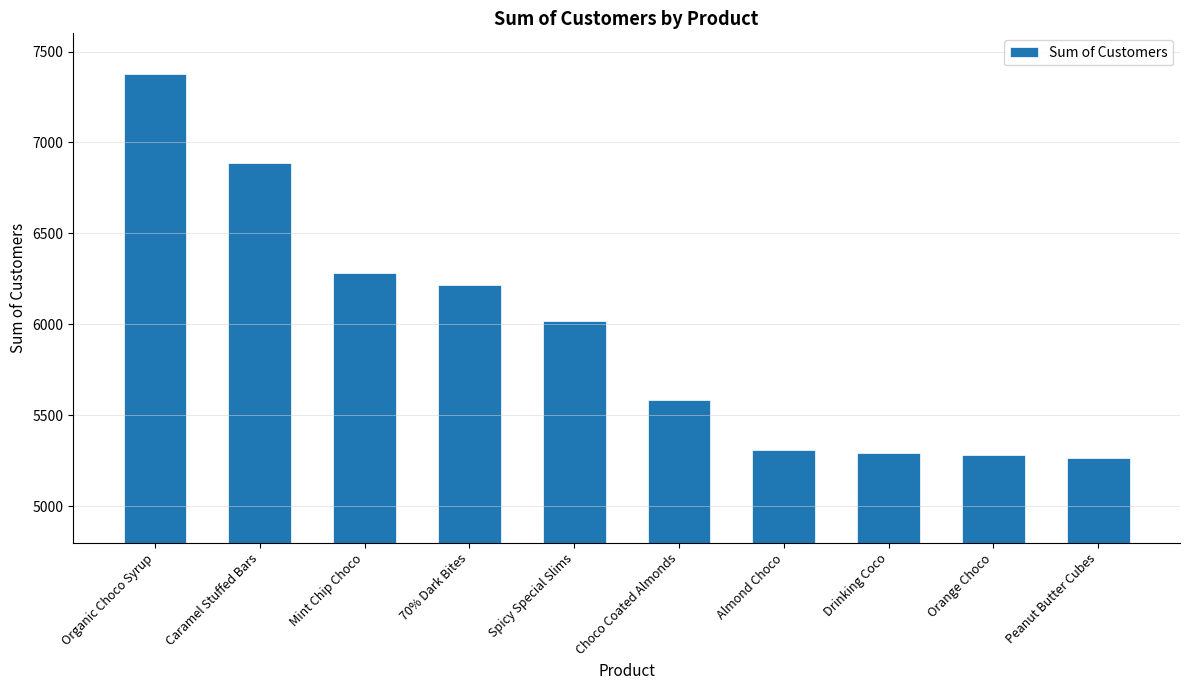

What is the value of the 3rd bar from the left?

6285